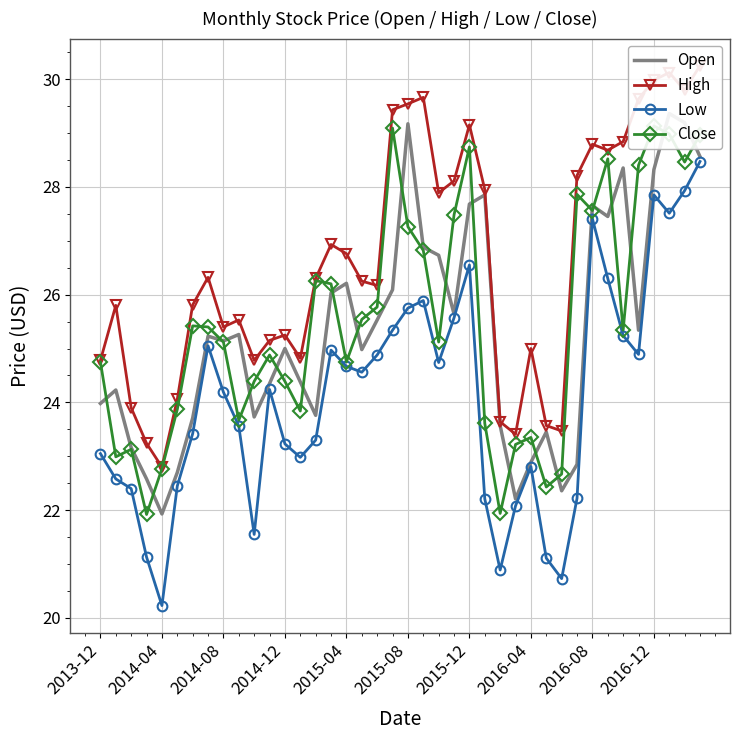

What is the highest value of the Low series?

28.5